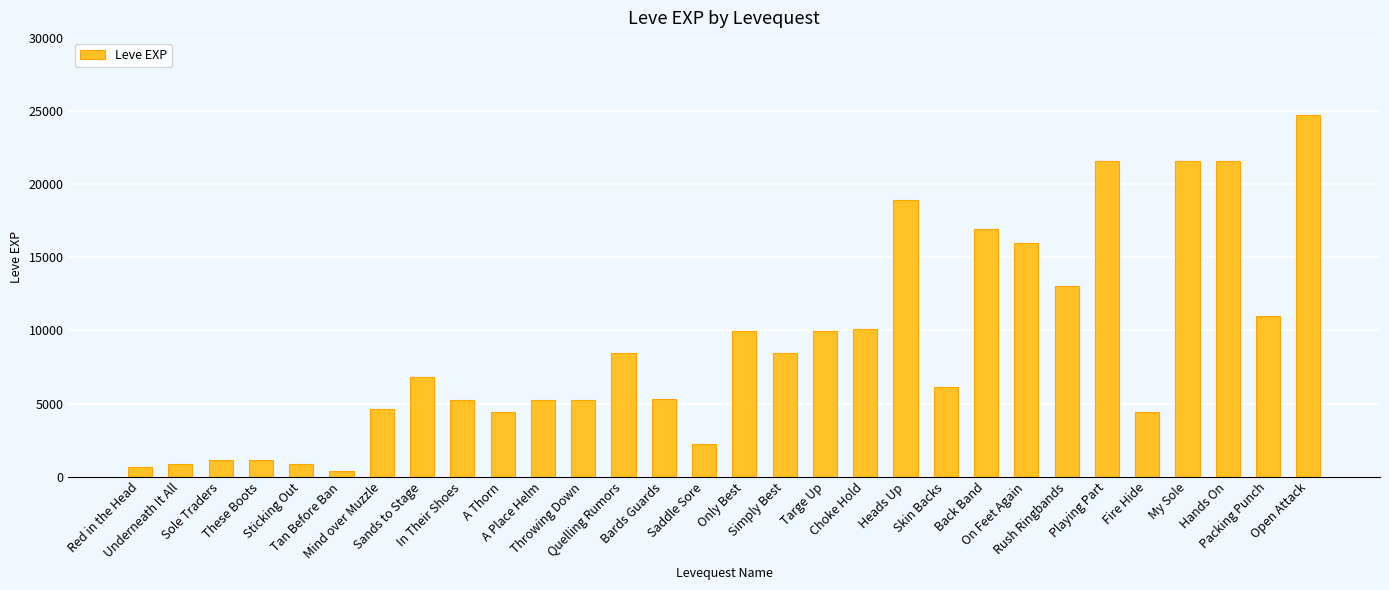

Is it true that the value at Fire Hide is 4440?

True